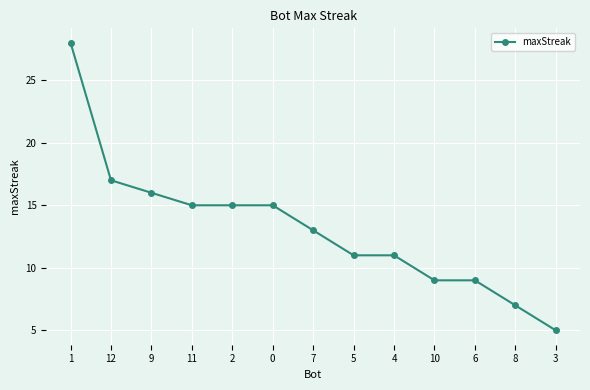

Where is the data nearest to the value 16?

9